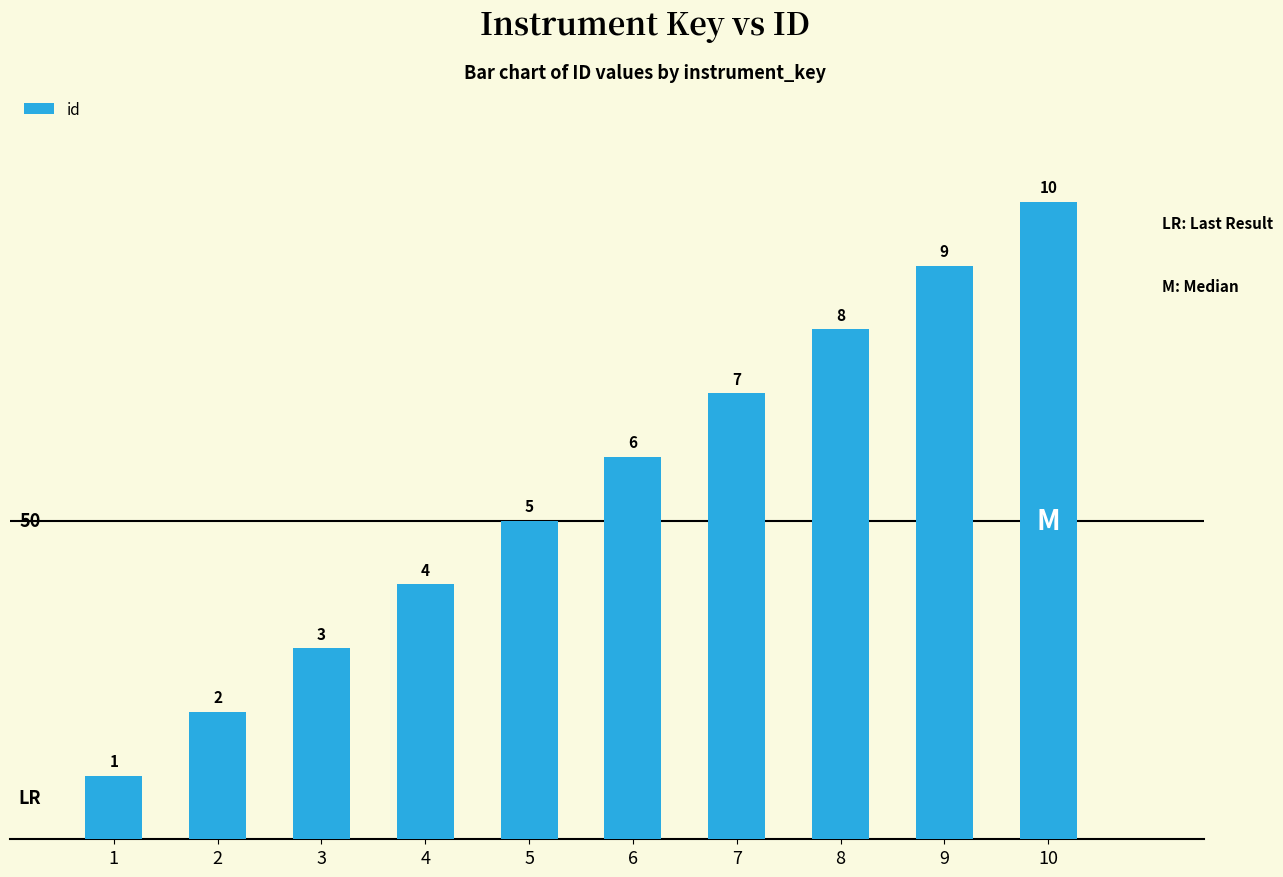

How many values are between 3 and 8?

6